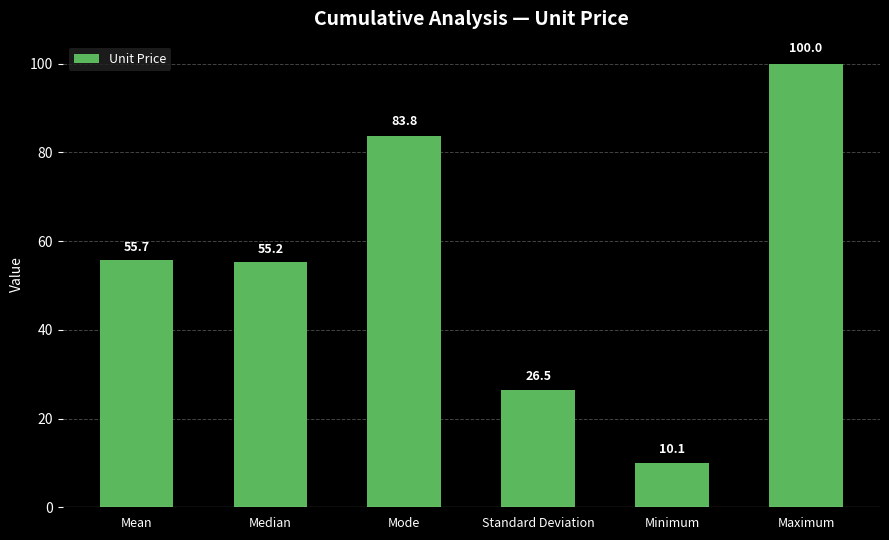

List the labels in order of value, largest first.

Maximum, Mode, Mean, Median, Standard Deviation, Minimum